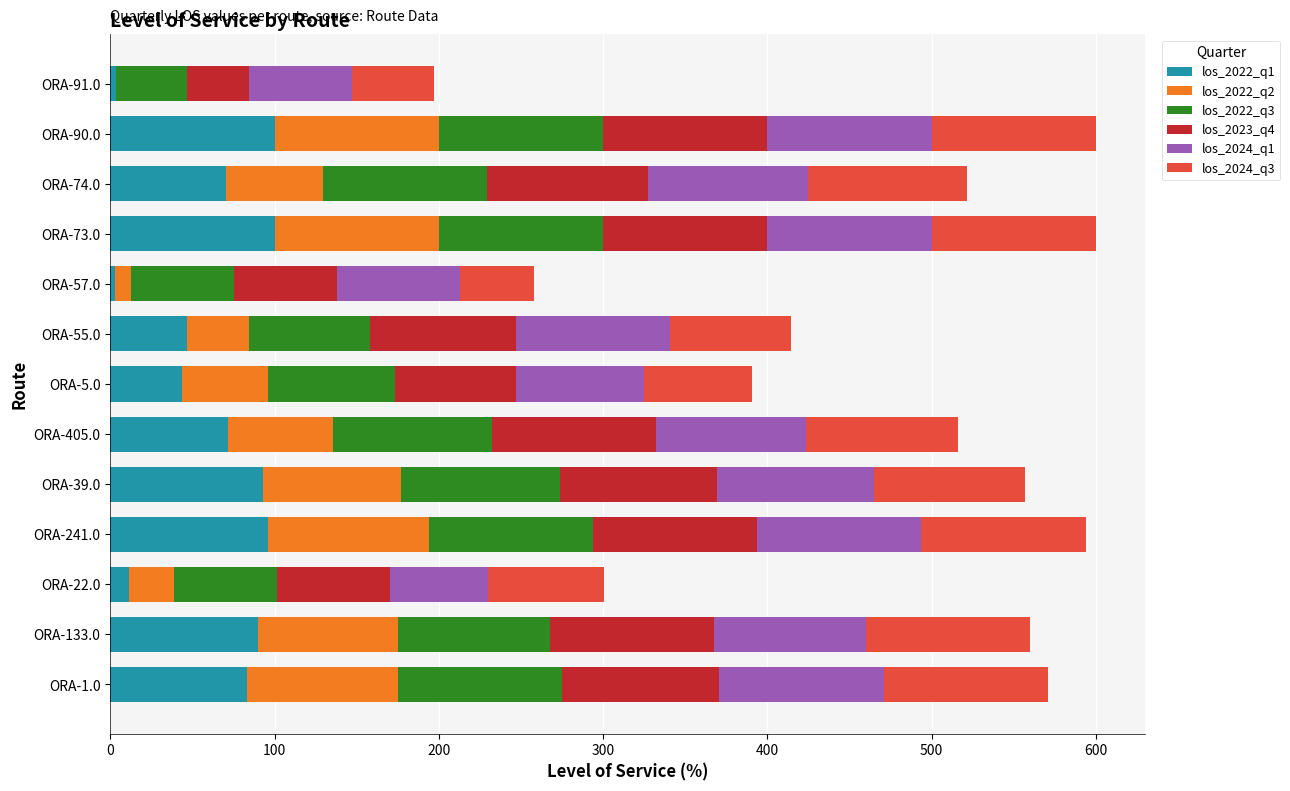

Is it true that los_2022_q1 equals 93.2 at ORA-39.0?

True